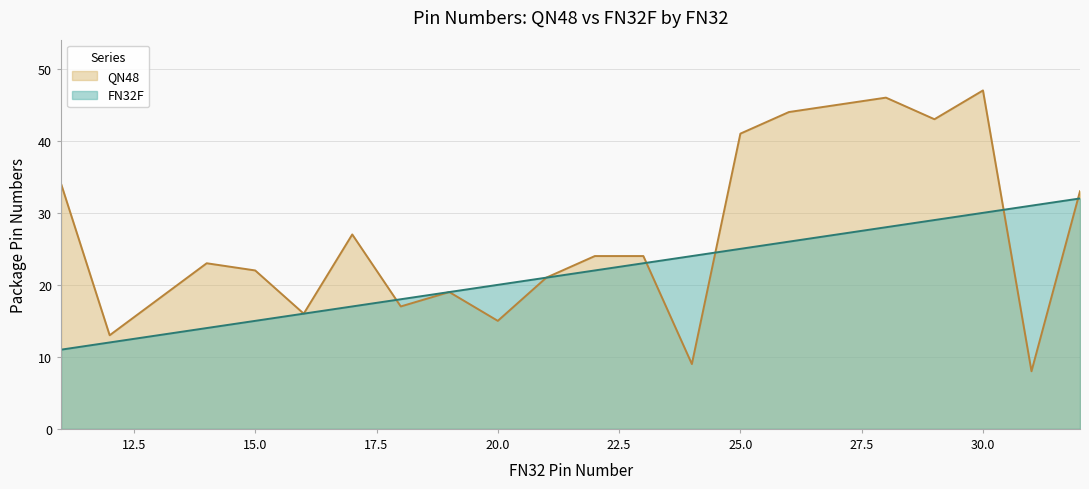

What is the total value across all series at 22?

46